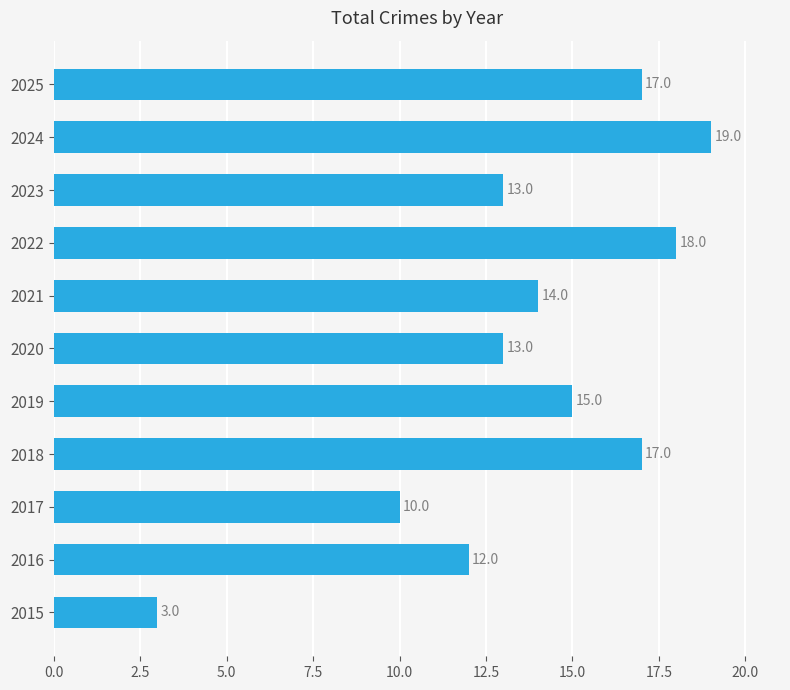

What is the change in value from 2015 to 2023?

+10